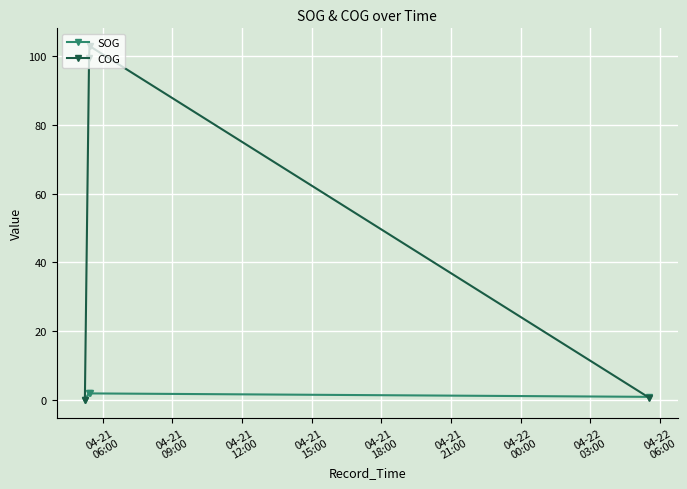

How many interior local peaks does the SOG series have?

1